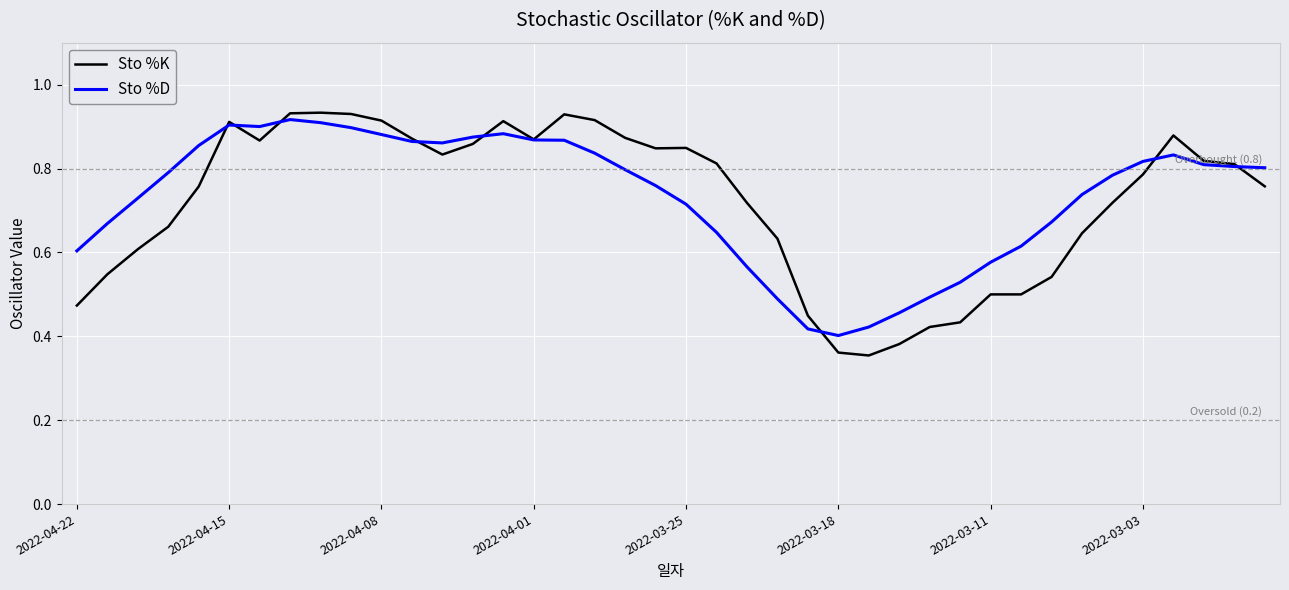

At which category does the chart reach its minimum across all series?

26